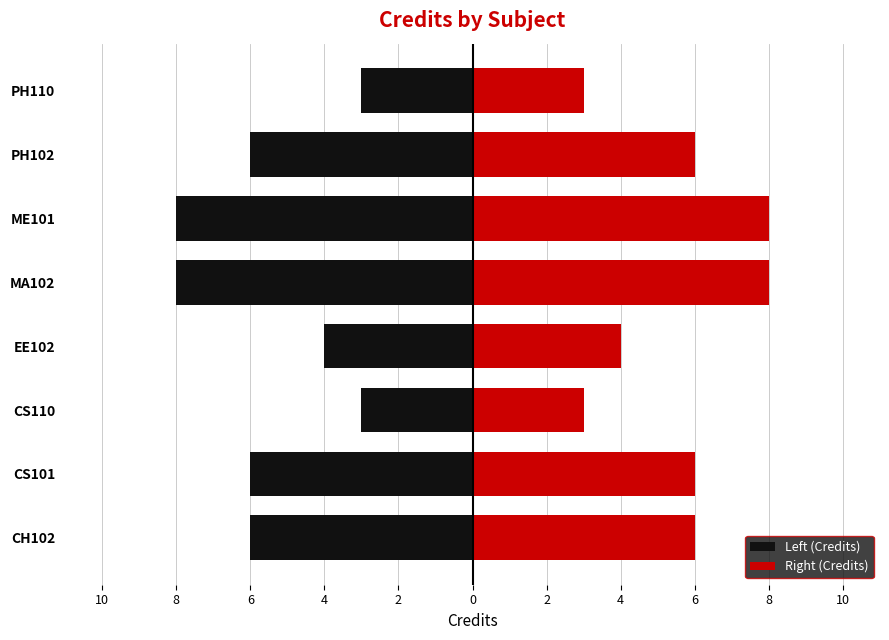

What are all the series names shown in the legend?

Left (Credits), Right (Credits)